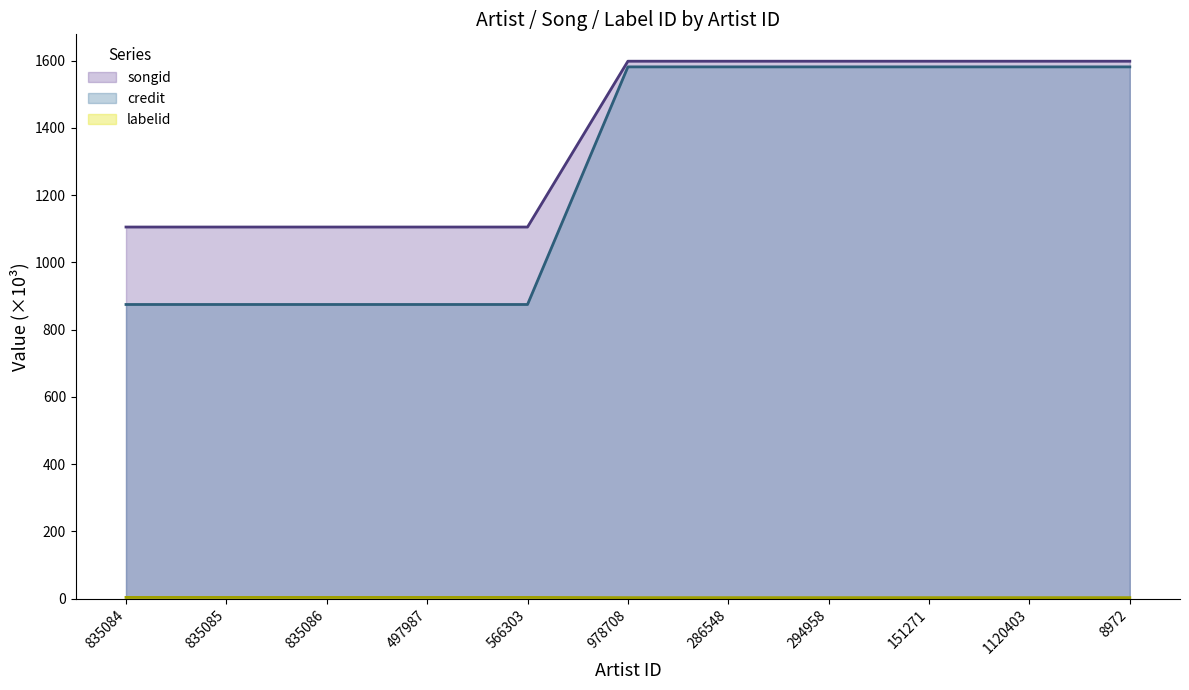

What is the minimum value shown in the chart?

3.0